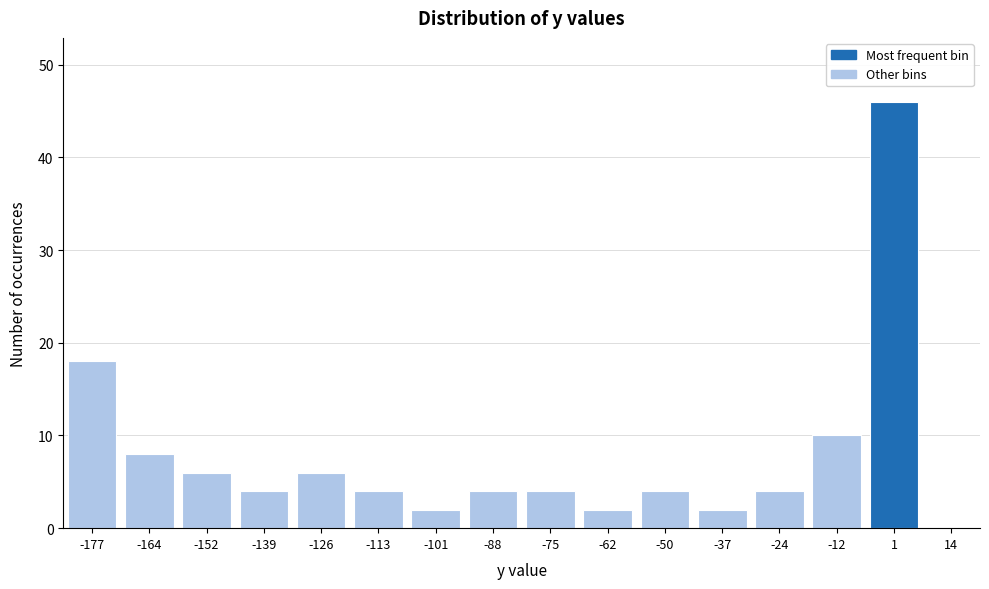

Reading left to right, what are all the values shown in this chart?

18	8	6	4	6	4	2	4	4	2	4	2	4	10	46